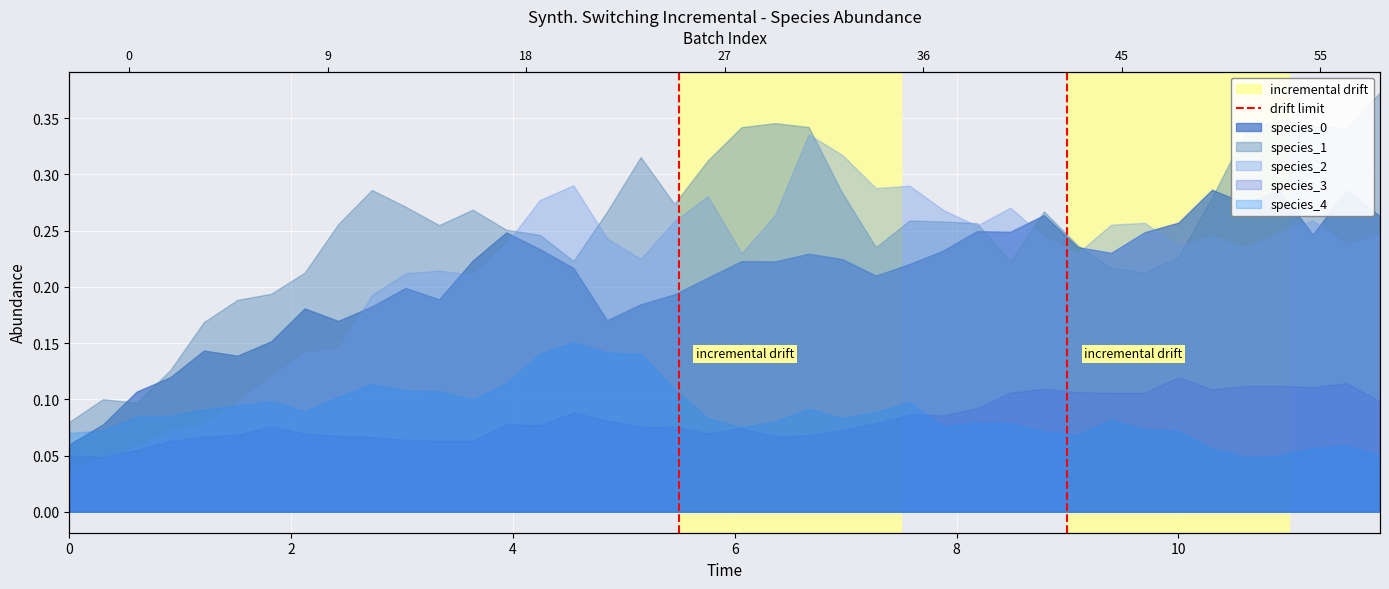

How many values are between 0 and 1?

2